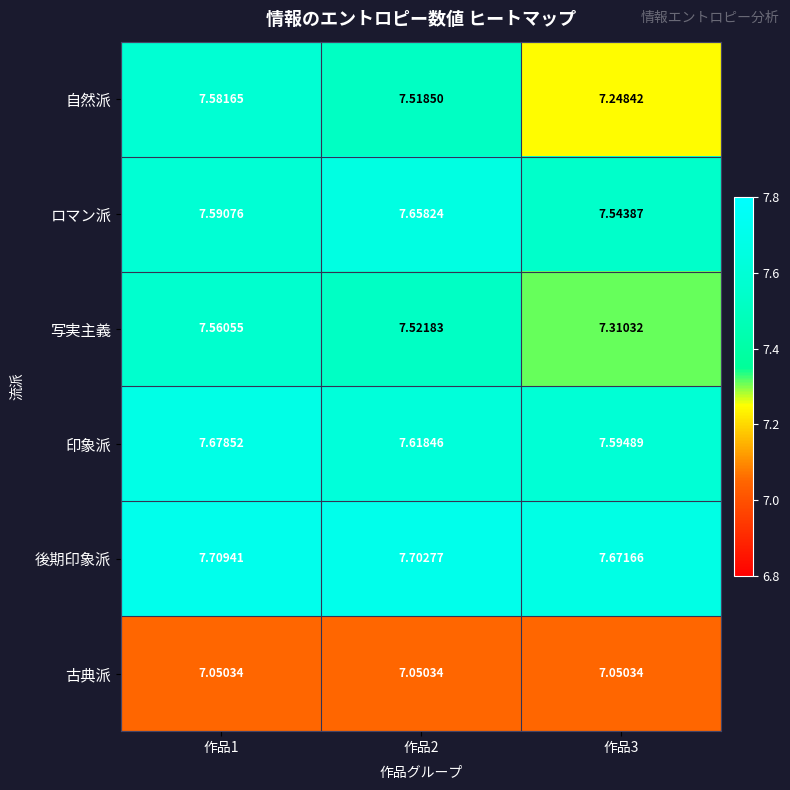

Is the value of ロマン派 at 作品1 greater than the value of 写実主義 at 作品1?

Yes